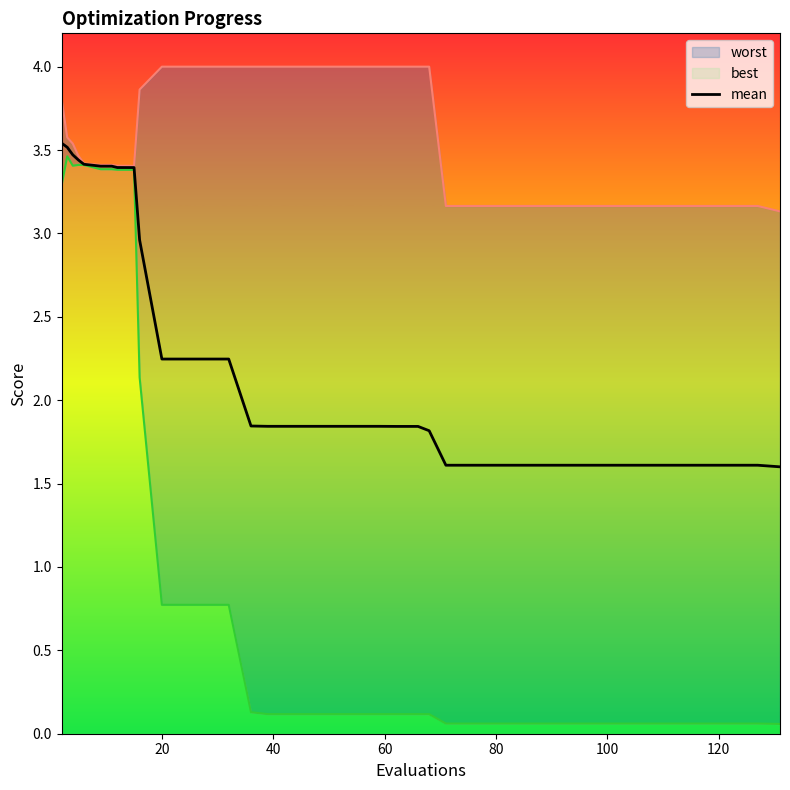

What is the highest value of the mean series?

3.5